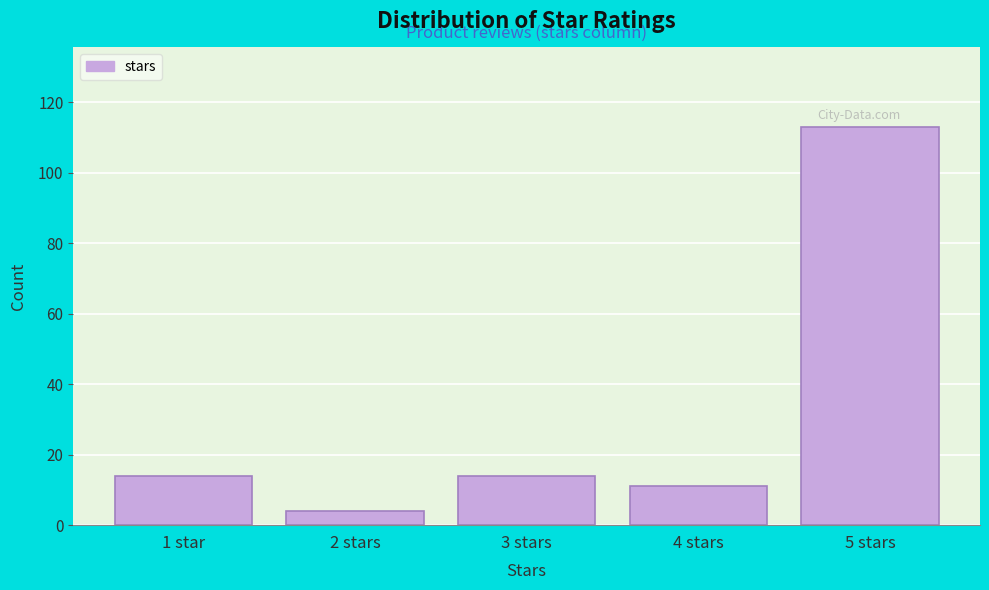

Reading right to left, list all the values displayed in this chart.

5 stars=113	4 stars=11	3 stars=14	2 stars=4	1 star=14